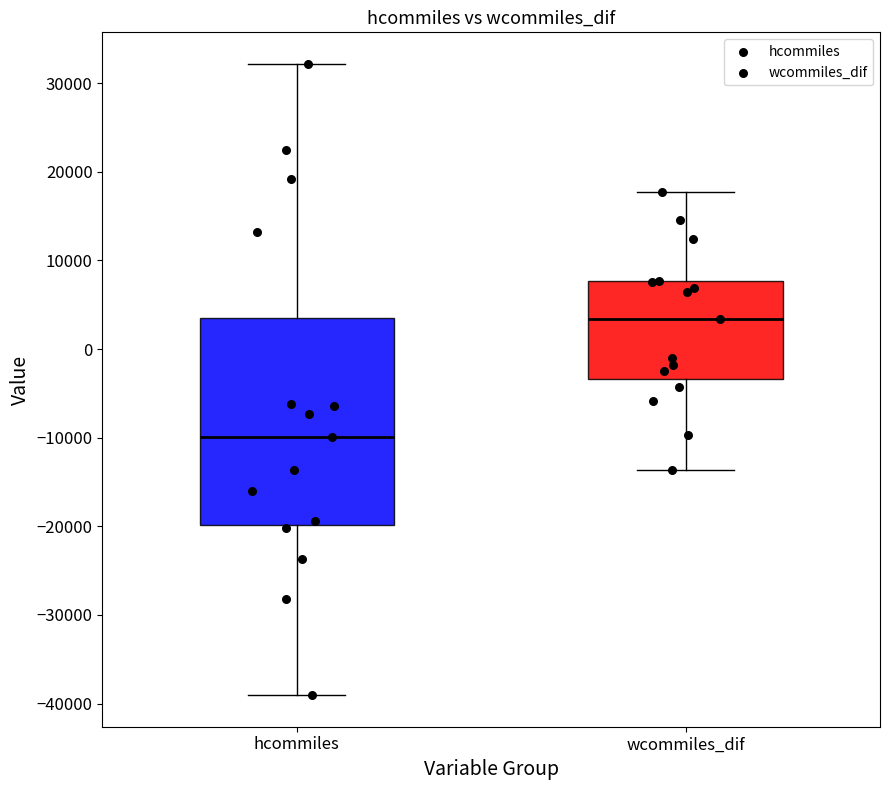

Which box is the tallest, from its lower edge to its upper edge?

hcommiles